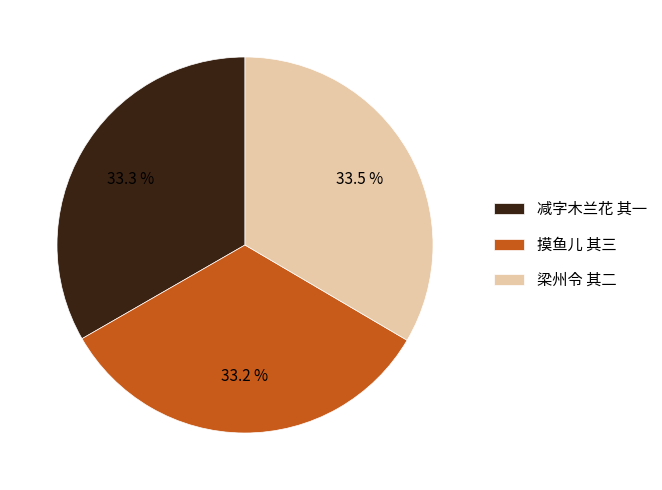

Does 减字木兰花 其一 account for over 50% of the chart?

No